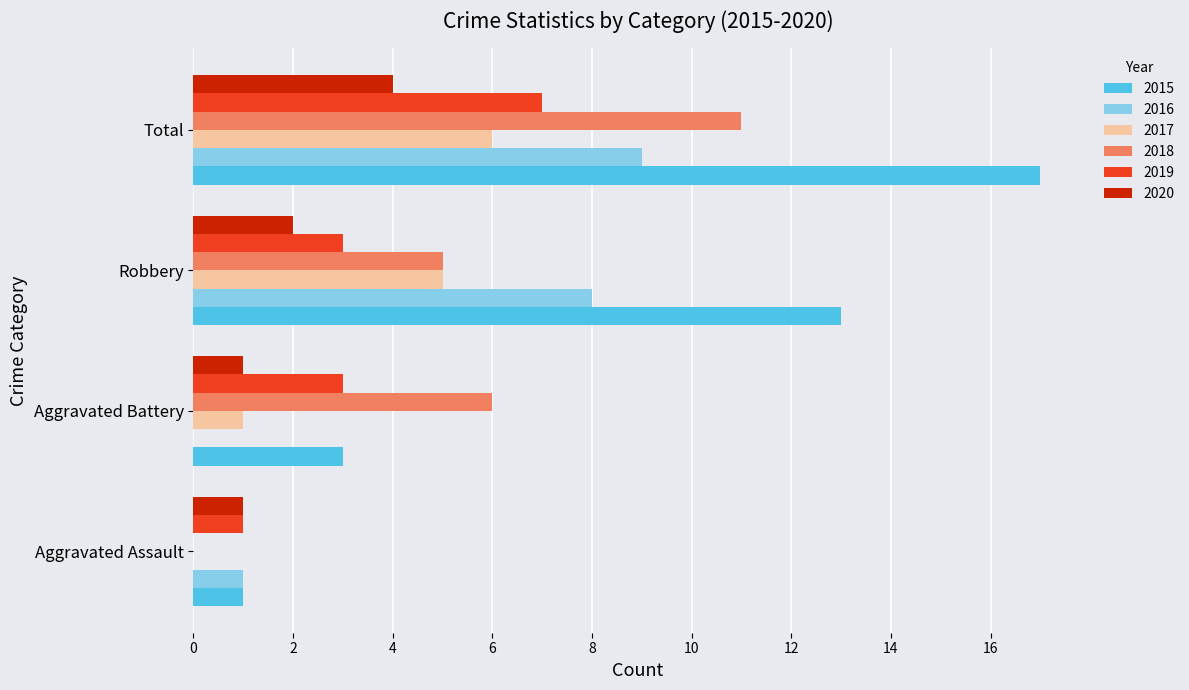

Which series changed the most between Aggravated Assault and Aggravated Battery?

2018